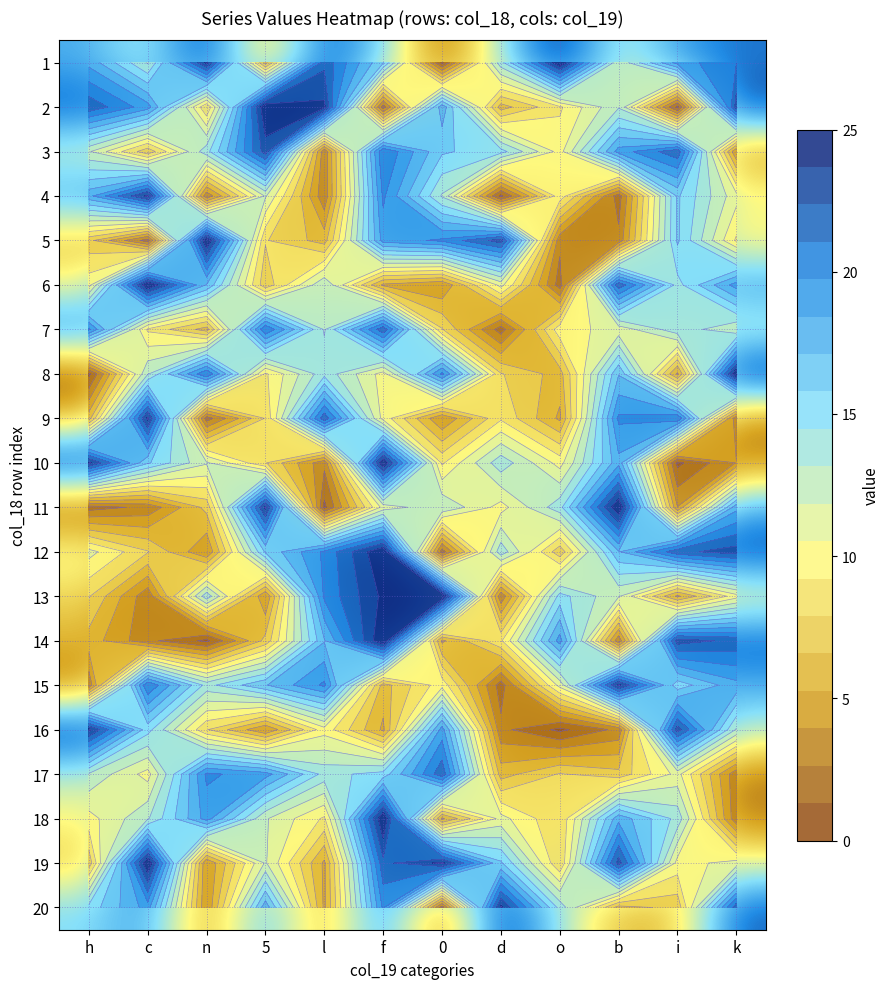

At k, list the series in order from smallest to largest.

9, 17, 18, 3, 10, 5, 13, 4, 19, 7, 16, 11, 15, 6, 1, 14, 20, 2, 12, 8